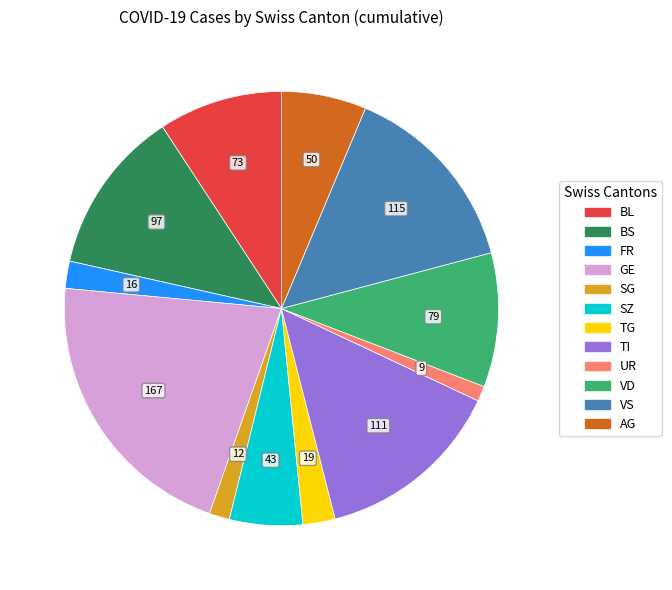

Is there any slice that represents more than half of the pie?

No